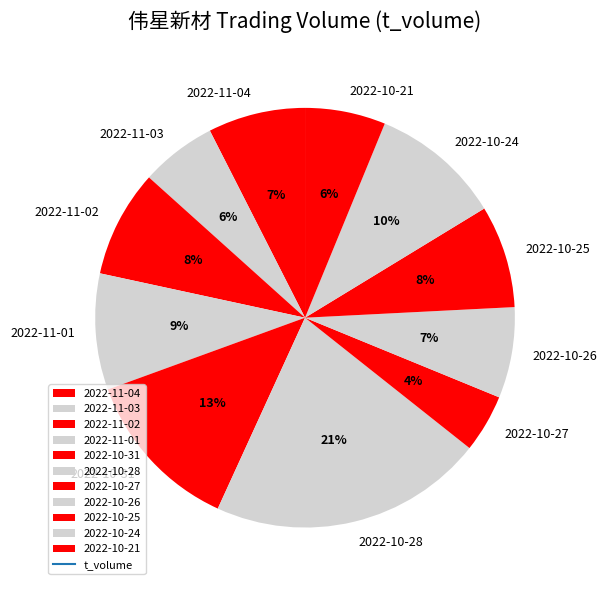

Does 2022-10-26 account for over 50% of the chart?

No